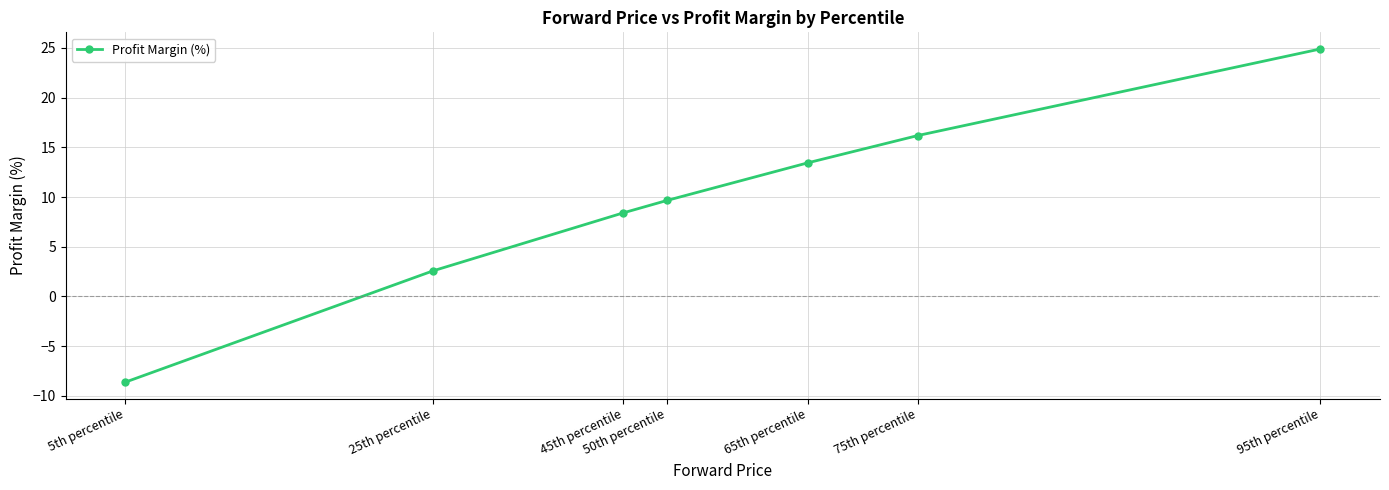

Between 95th percentile and 65th percentile, which is larger?

95th percentile